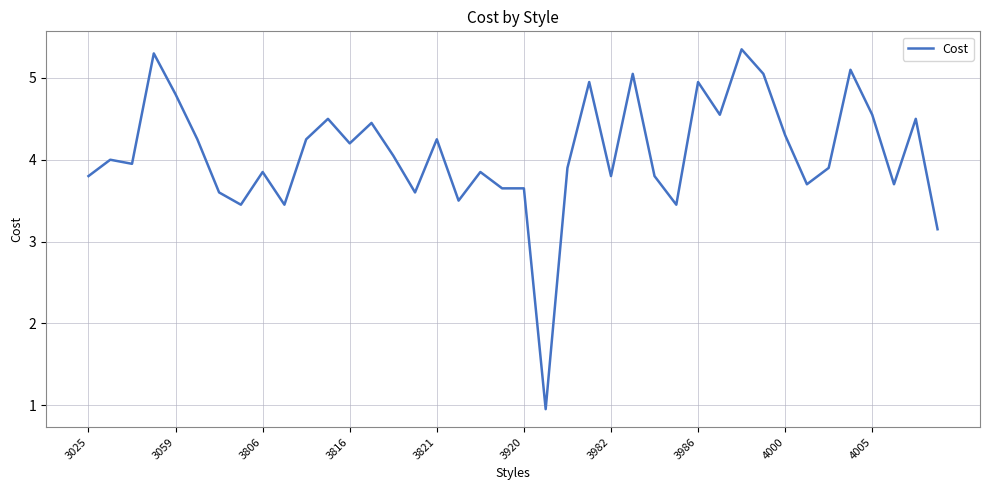

What is the difference between the maximum and minimum values?

4.4